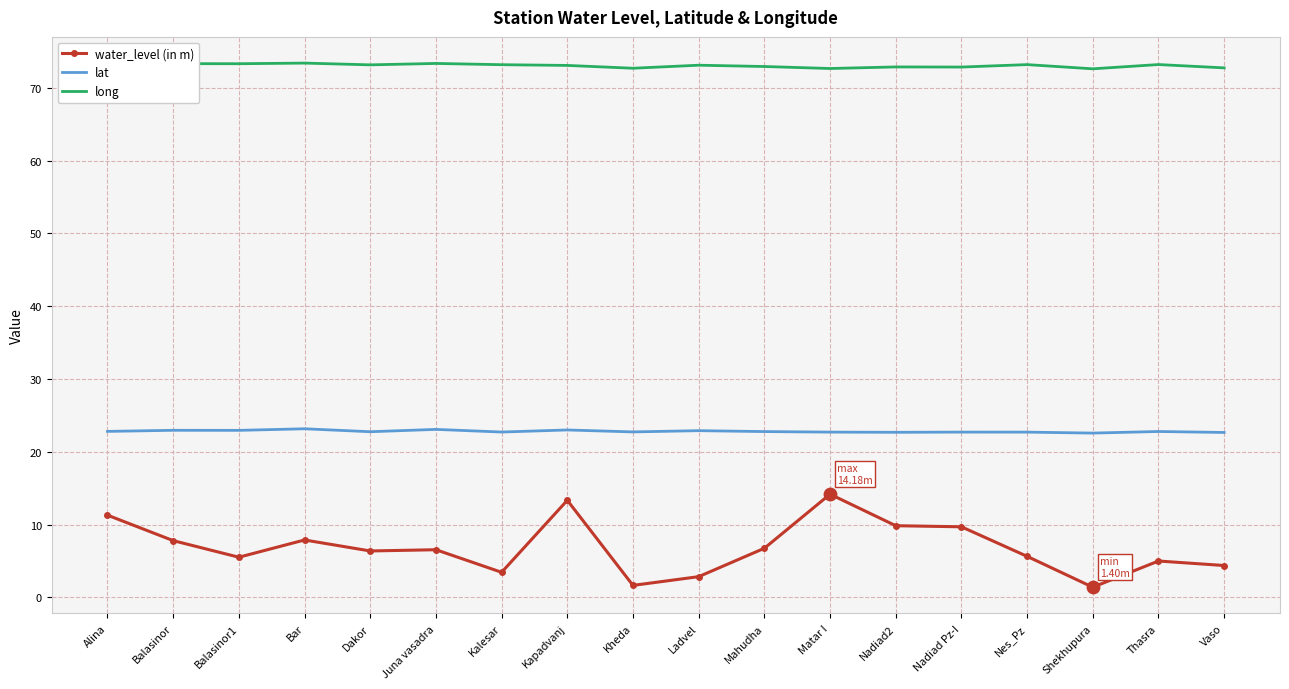

Is the value of long at Balasinor greater than the value of water_level (in m) at Mahudha?

Yes